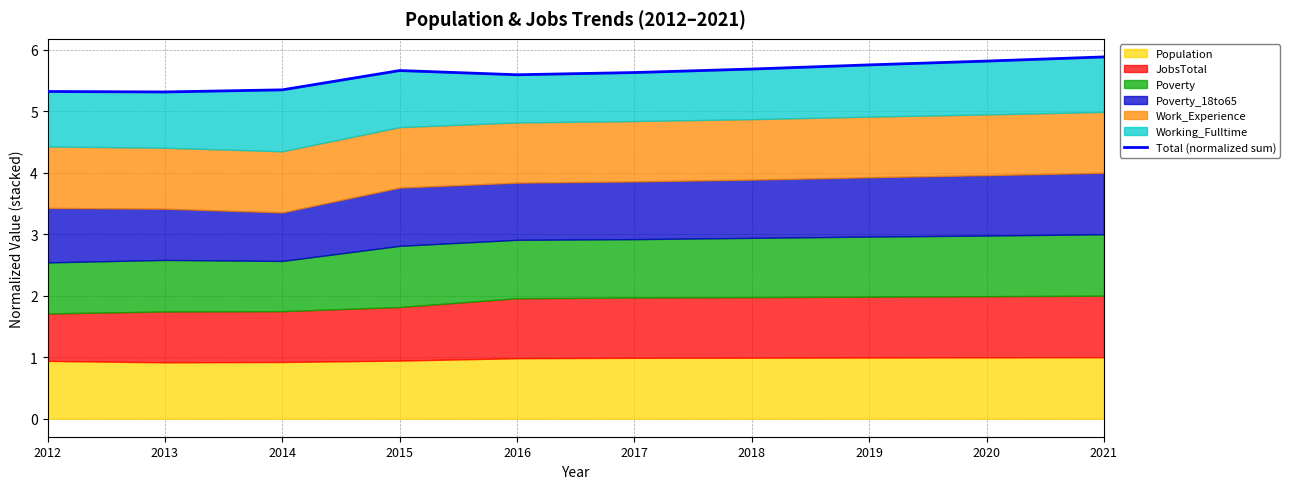

What is the average value?

5.6